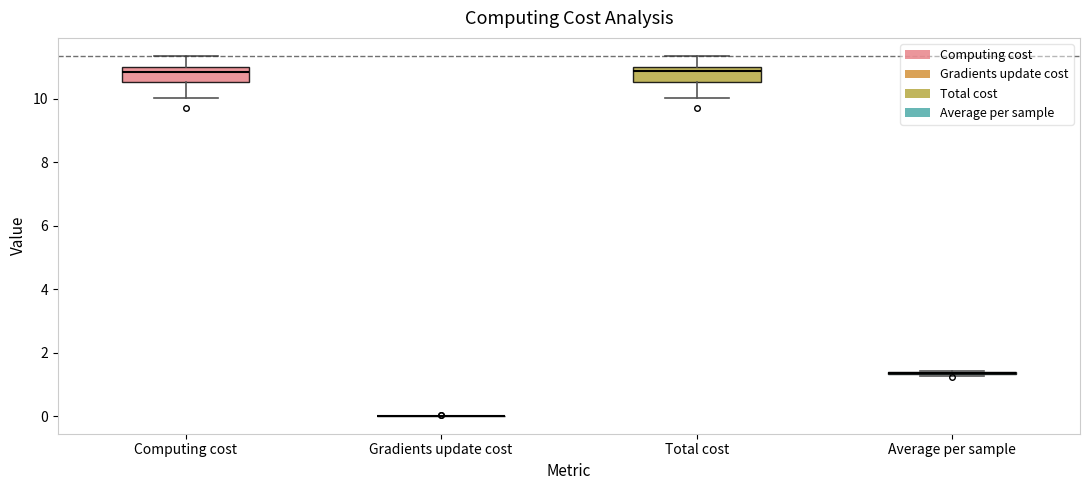

Where is the lower edge of the box for Total cost on the y-axis? The values are not printed on the chart, so give them approximately, as read against the axis.

10.6